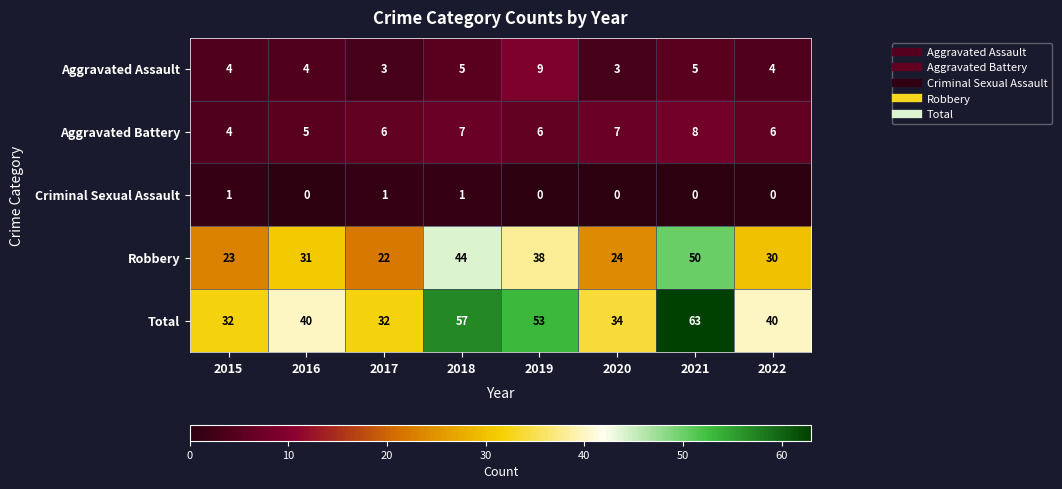

The value of Criminal Sexual Assault at 2021 is -1. True or false?

False